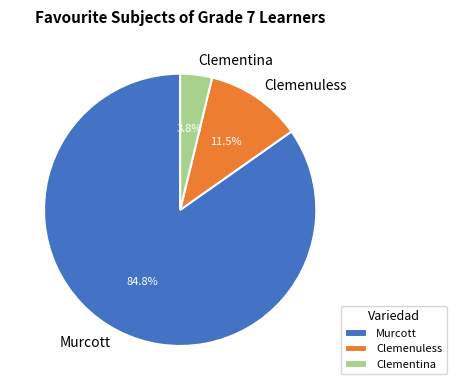

How many segments does this pie chart have?

3